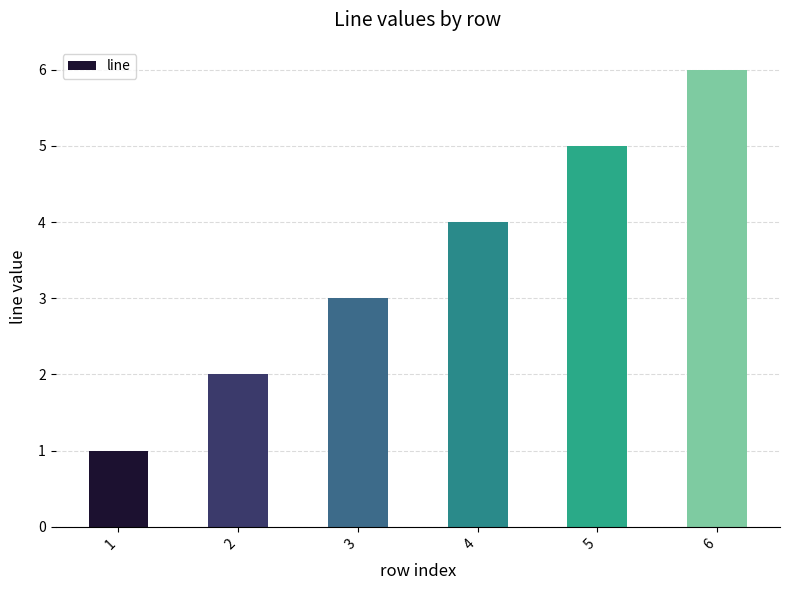

What is the maximum value shown in the chart?

6